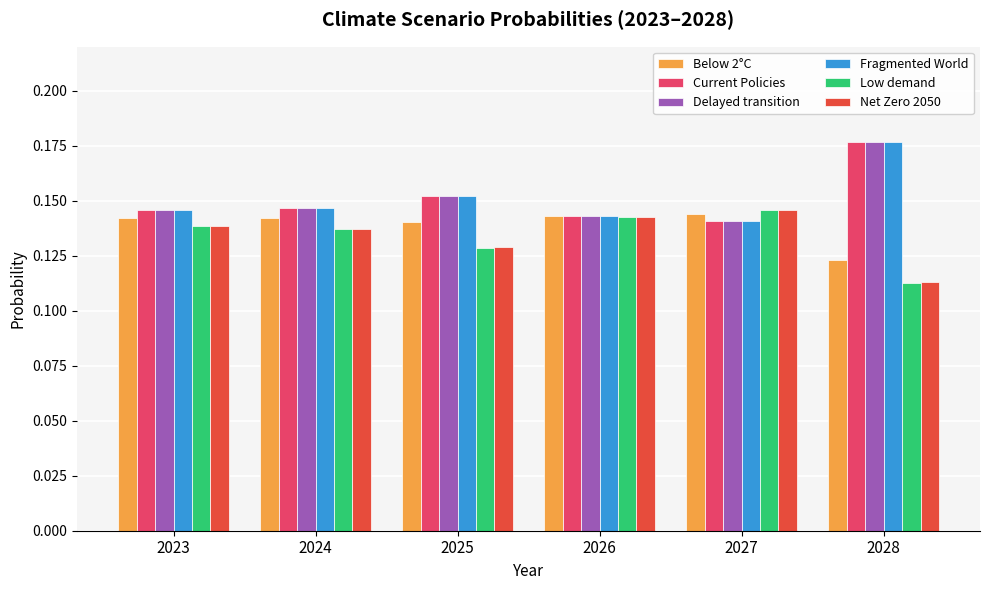

Which category has the lowest value in the Net Zero 2050 series?

2028